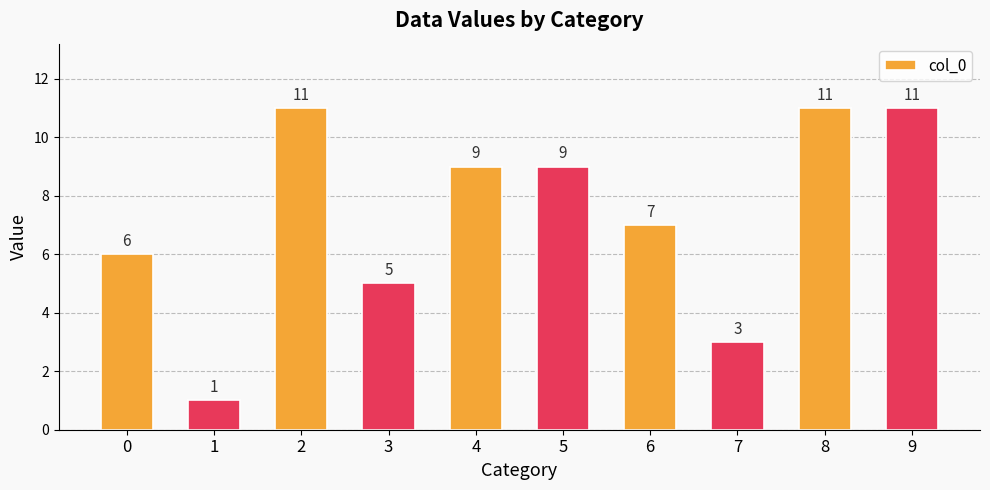

What is the change in value from 6 to 9?

+4